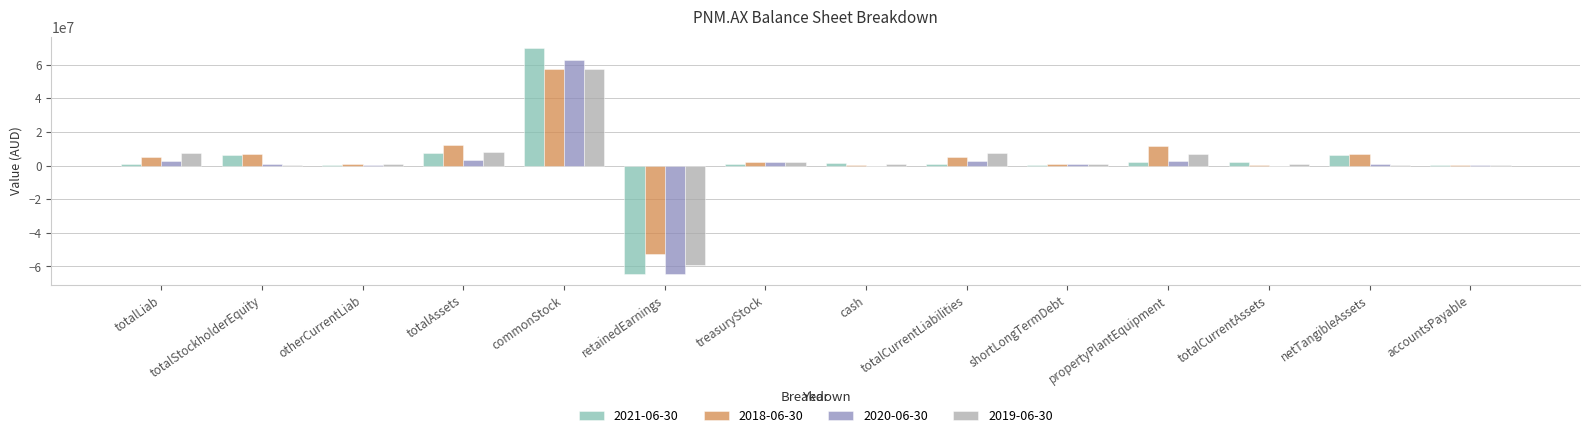

What are all the series names shown in the legend?

2021-06-30, 2018-06-30, 2020-06-30, 2019-06-30